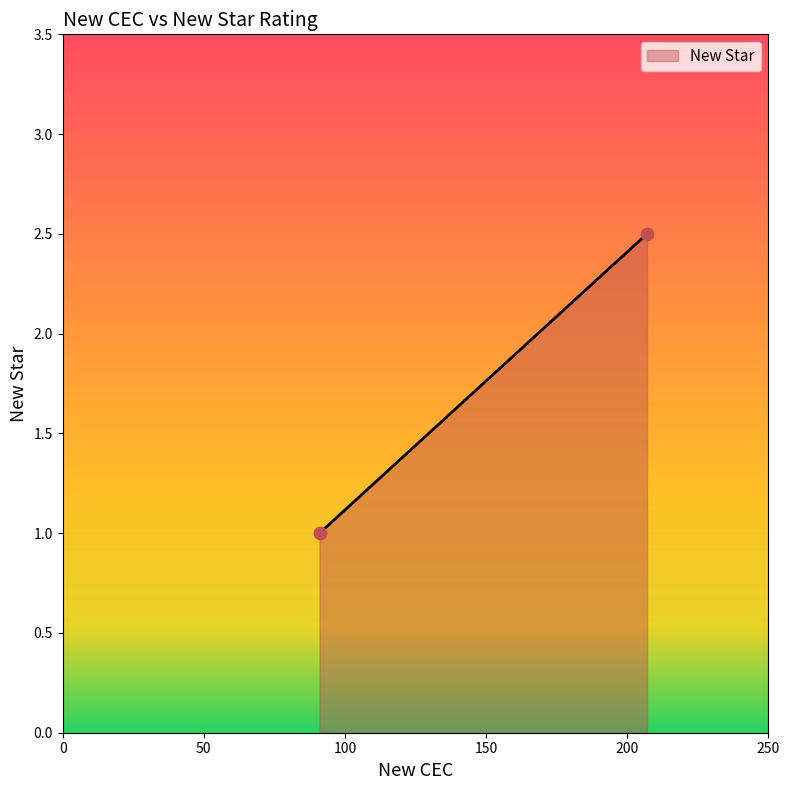

What is the average Y value?

1.8